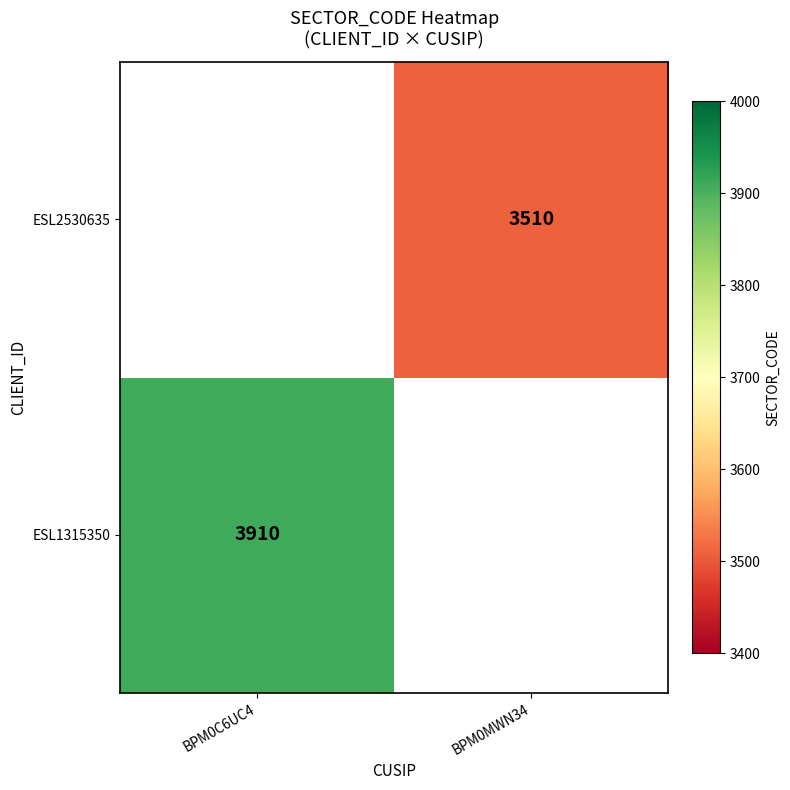

Is the value of ESL1315350 at BPM0C6UC4 greater than the value of ESL2530635 at BPM0MWN34?

Yes